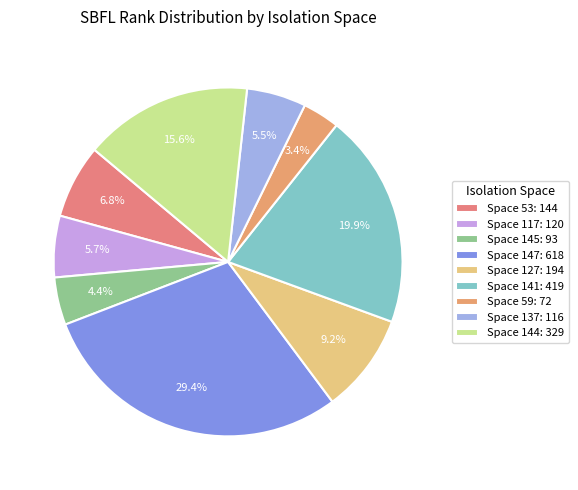

How many slices are in this pie chart?

9